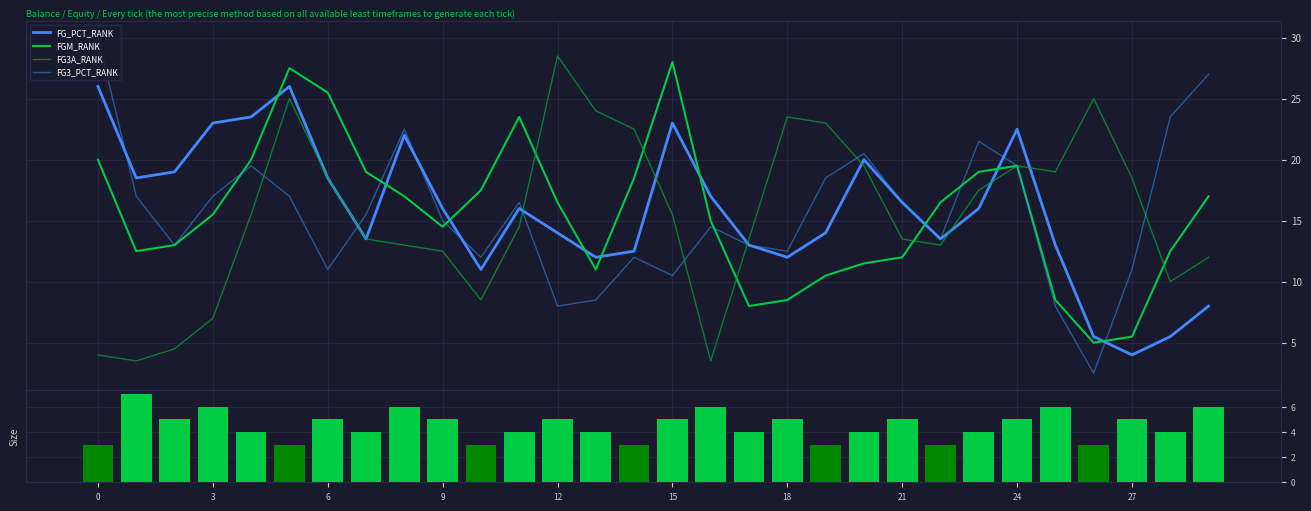

List the series in order of their peak value, lowest first.

Size, FG_PCT_RANK, FGM_RANK, FG3A_RANK, FG3_PCT_RANK